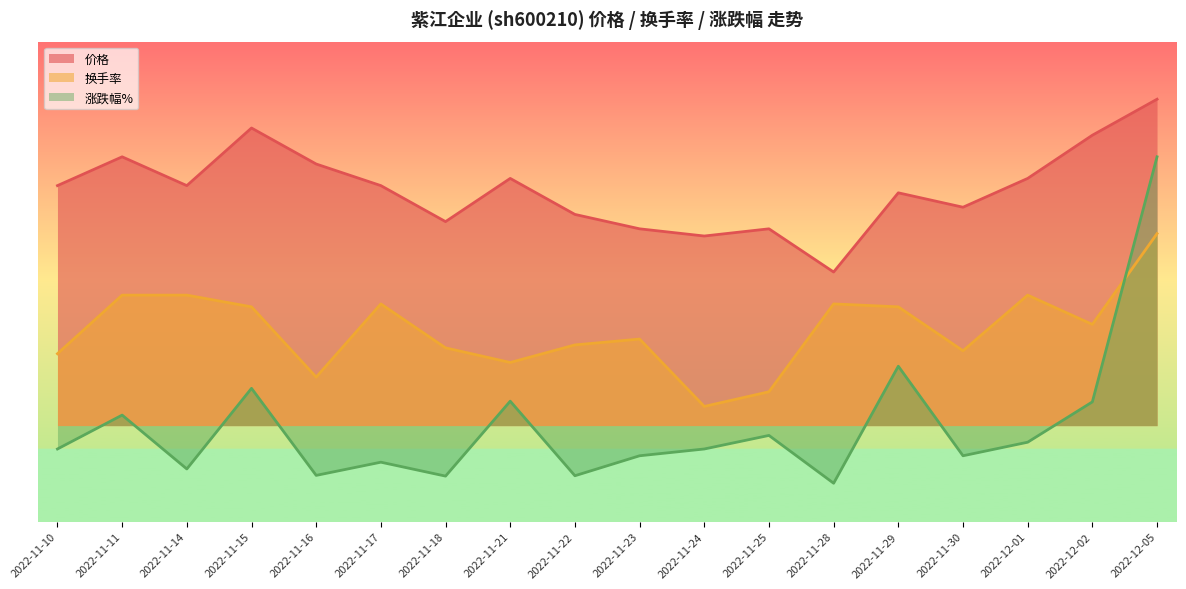

Rank the series by their maximum value, from highest to lowest.

价格, 涨跌幅%, 换手率